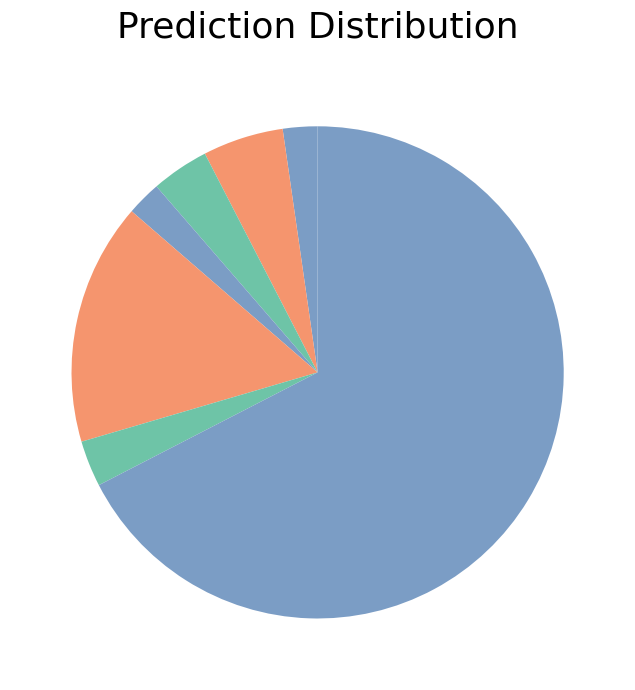

Count the number of slices in the pie.

7